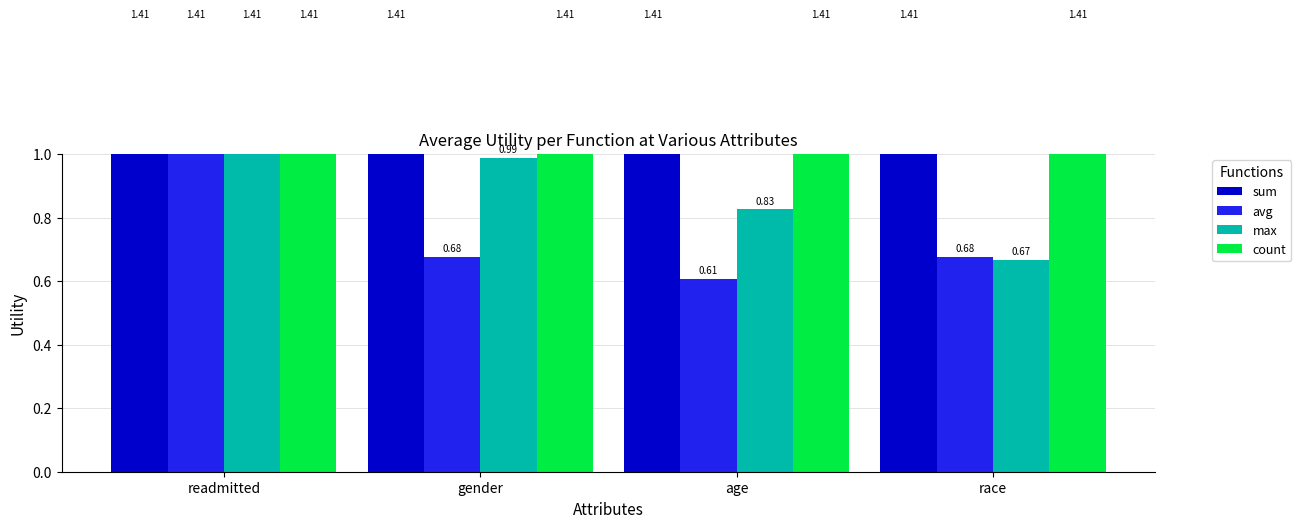

Read the sum value at age.

1.4